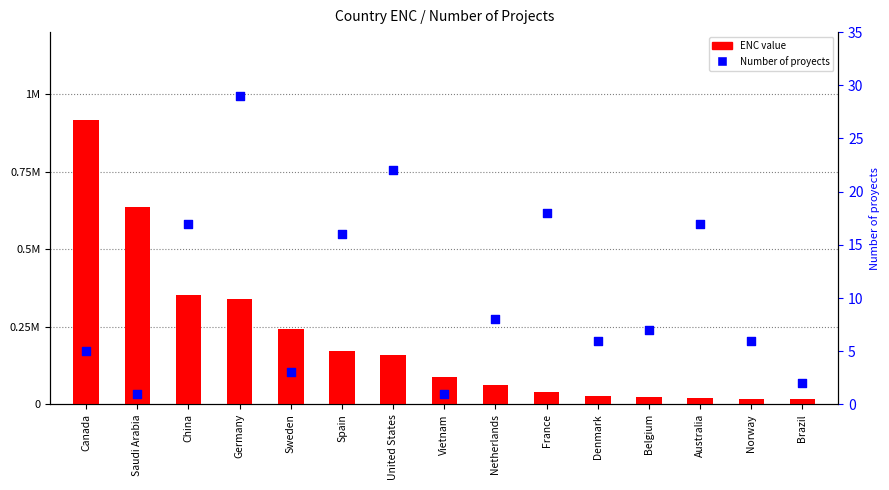

Which series has the largest Y range (max minus min)?

ENC value